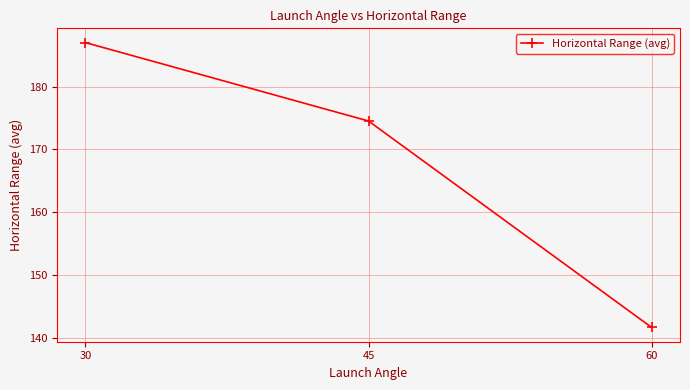

Where is the data nearest to the value 164?

45